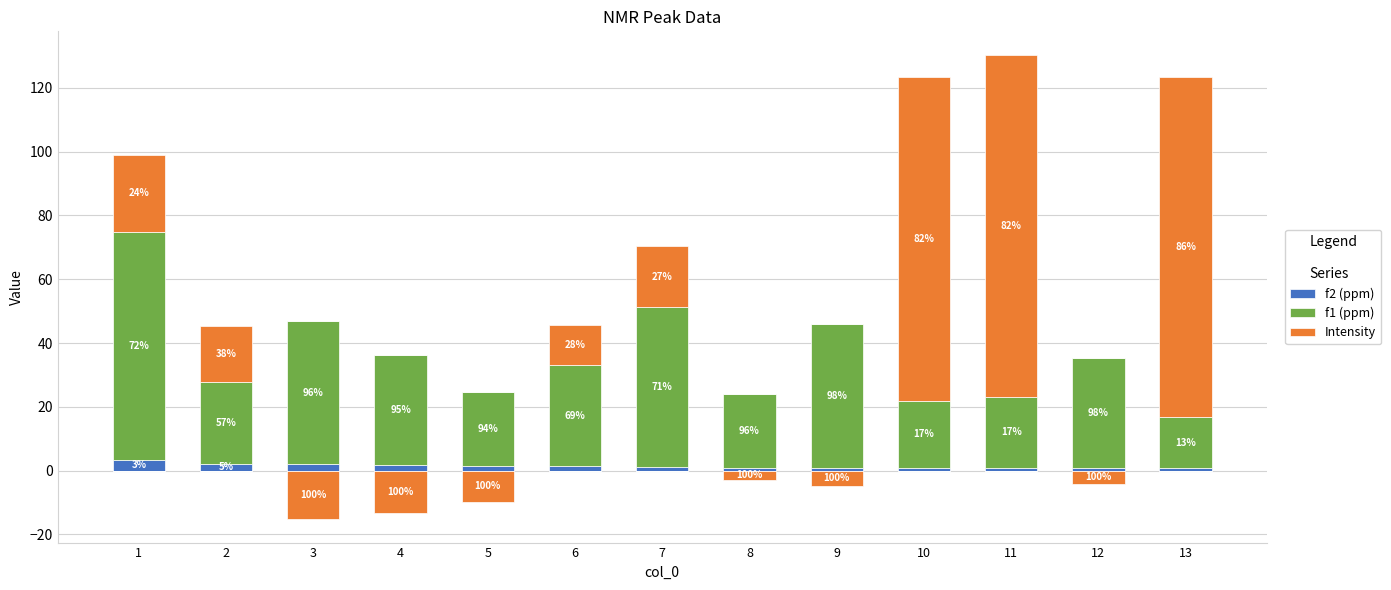

How many groups of bars are there?

13